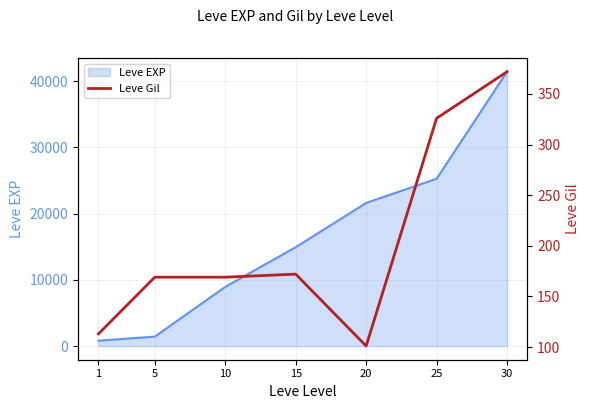

True or false: the data shows 288 at 10.

False